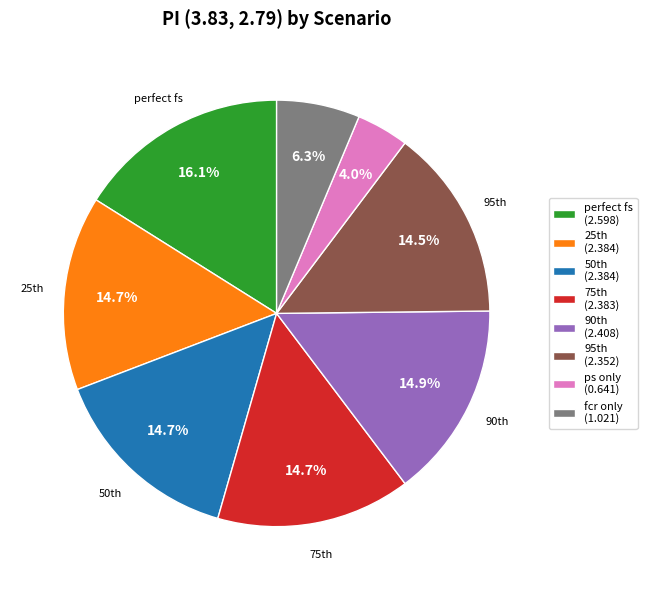

Count the number of slices in the pie.

8